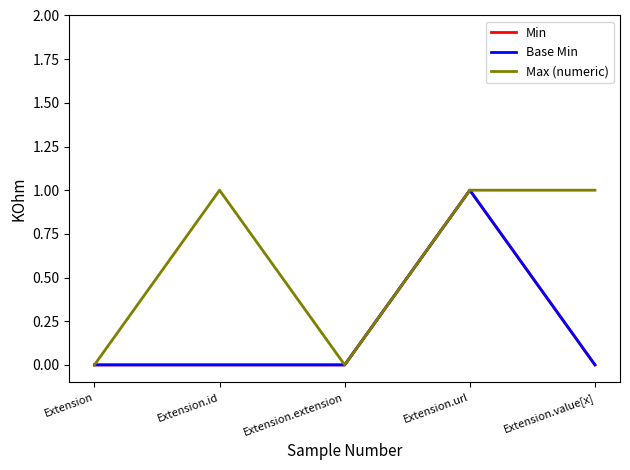

Is this an area chart (filled region under the line)?

No